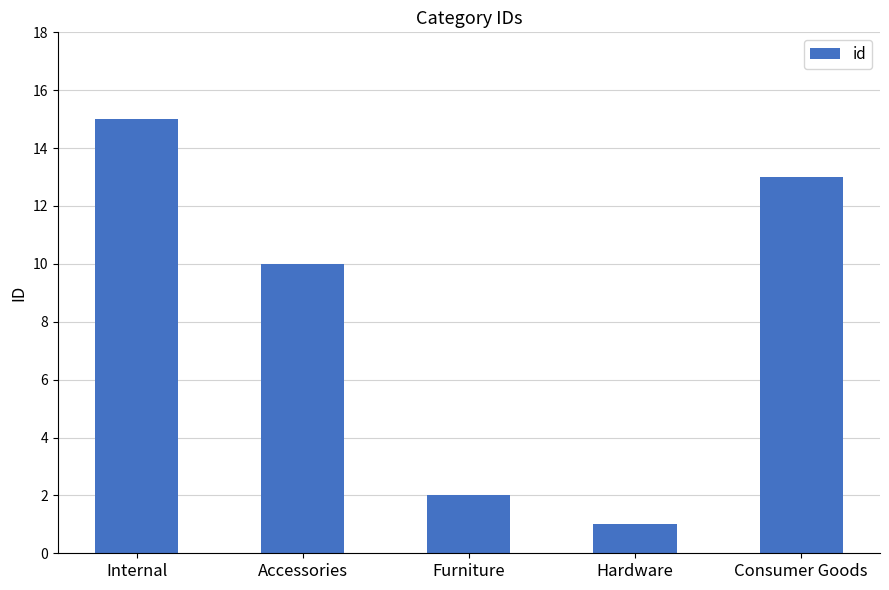

Reading left to right, list all the values displayed in this chart.

15	10	2	1	13